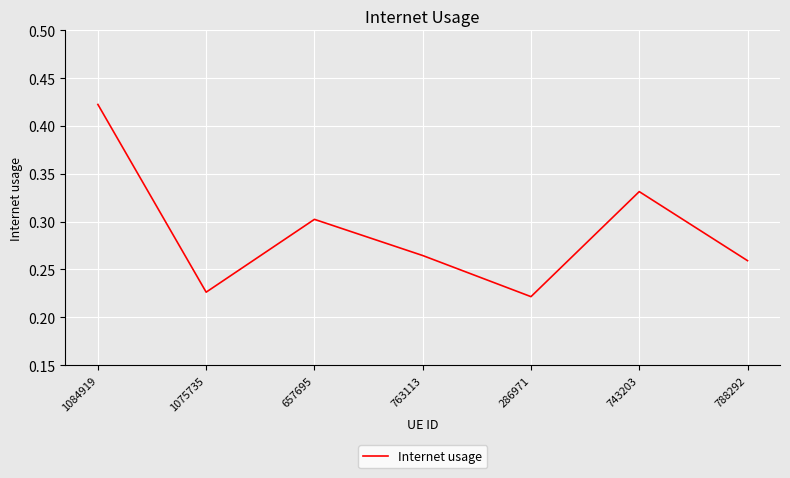

The chart shows a value of 0.3 at 743203. True or false?

True